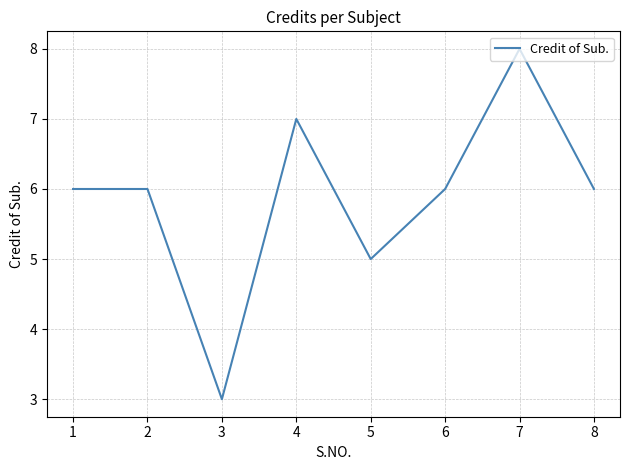

Read the value at 4.

7